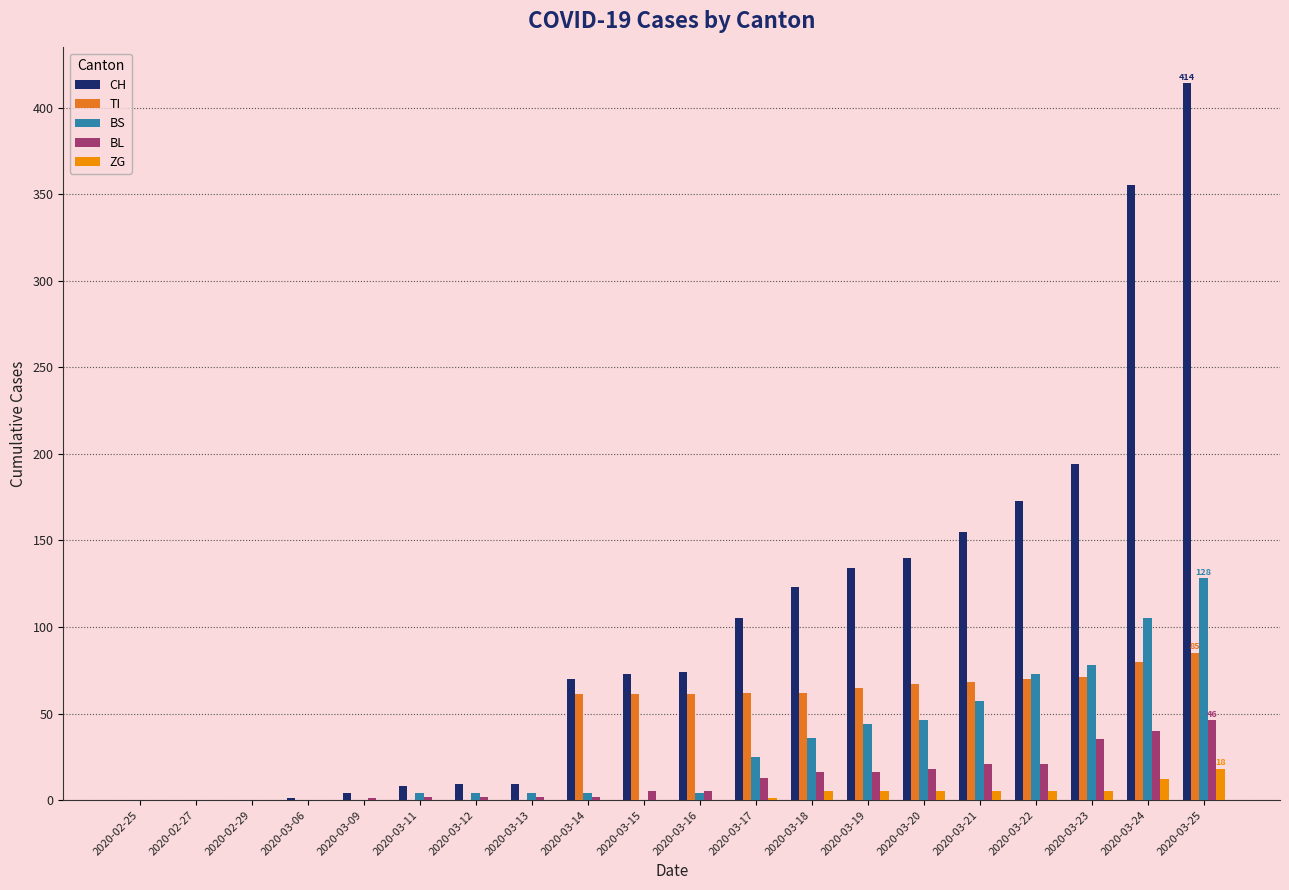

What is the maximum value for TI?

85